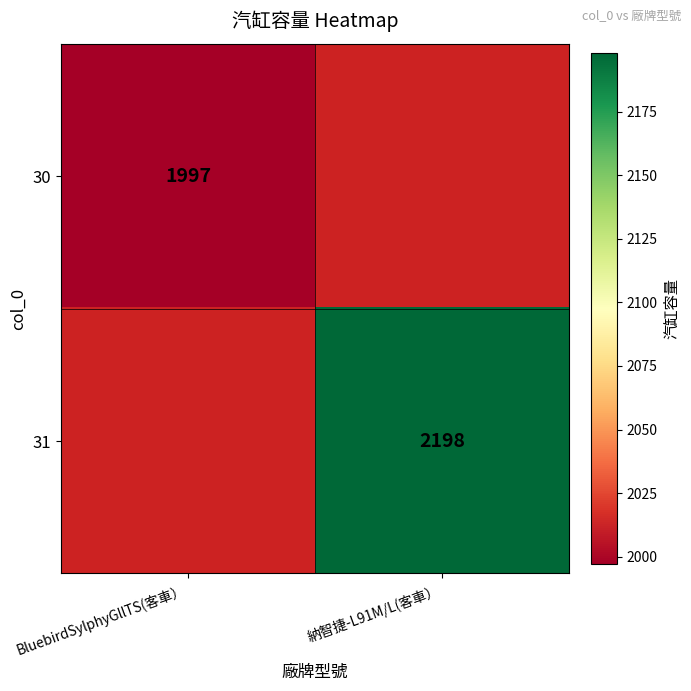

True or false: 30 has a value of 3167 at BluebirdSylphyGllTS(客車）.

False